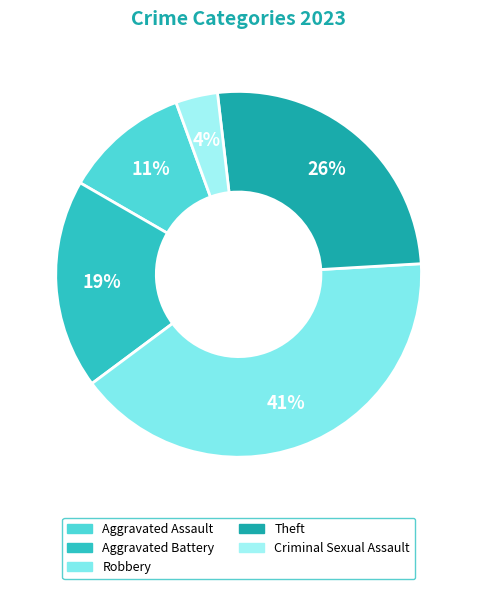

What percentage is NOT represented by Robbery?

59.3%